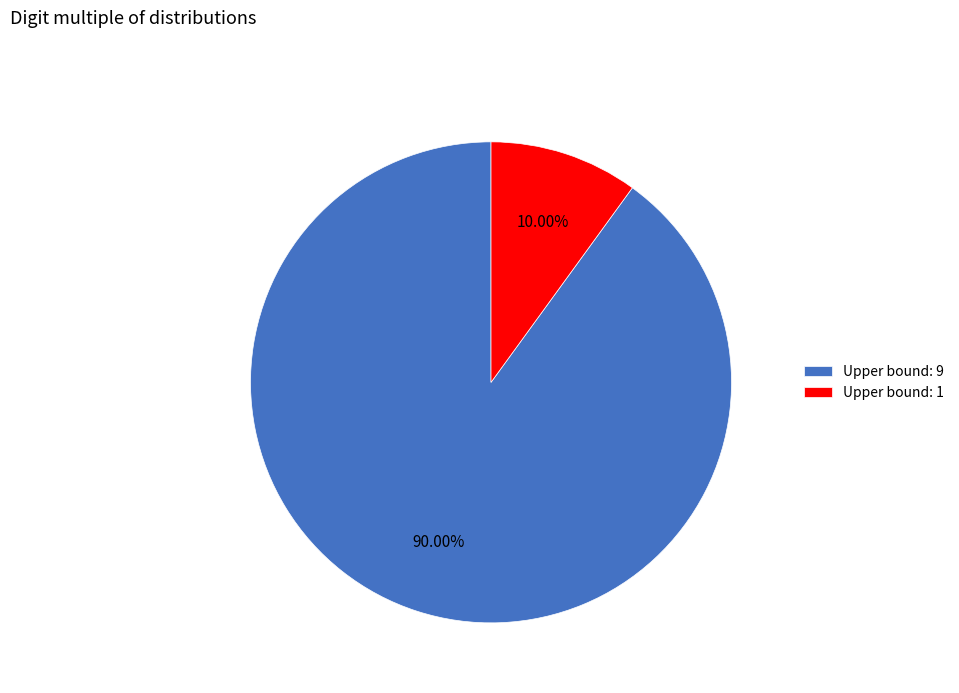

Which has a higher value, Upper bound: 1 or Upper bound: 9?

Upper bound: 9